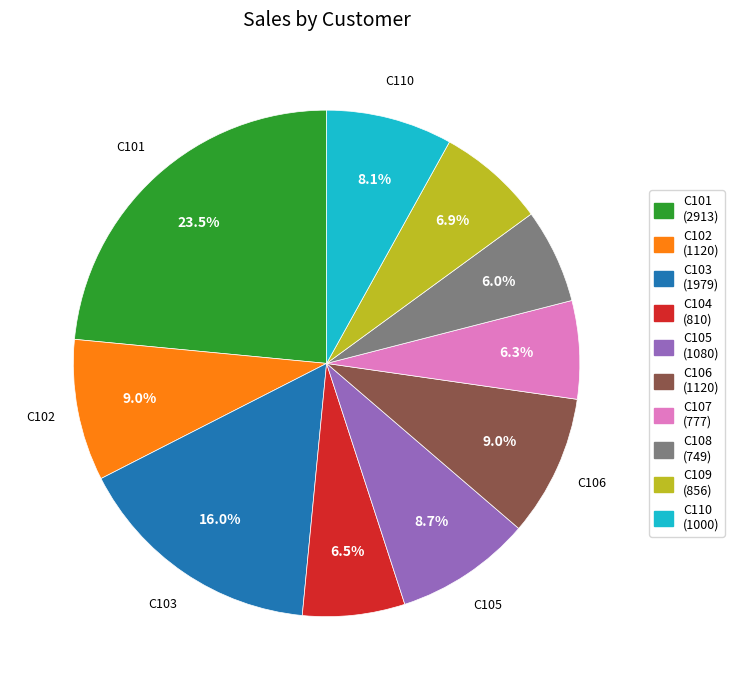

Is there any slice that represents more than half of the pie?

No